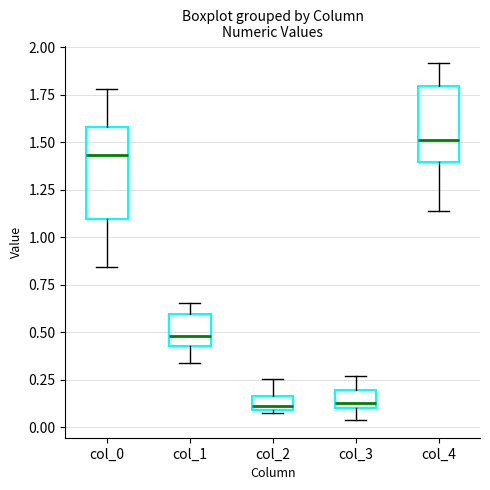

Where is the lower edge of the box for col_2 on the y-axis? The values are not printed on the chart, so give them approximately, as read against the axis.

0.10